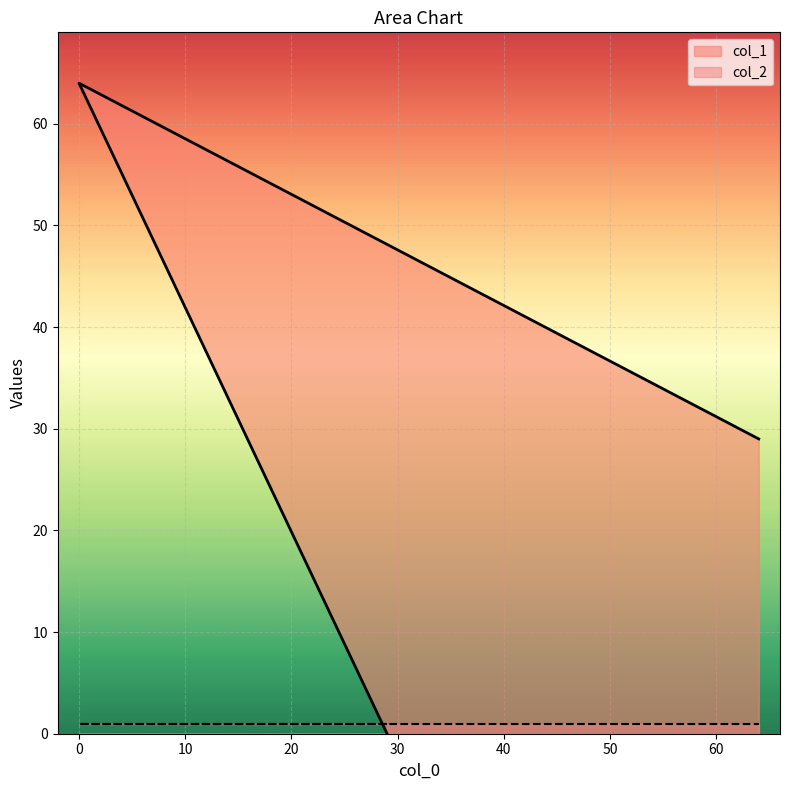

What value does the data have at 64, to the nearest 5?

30